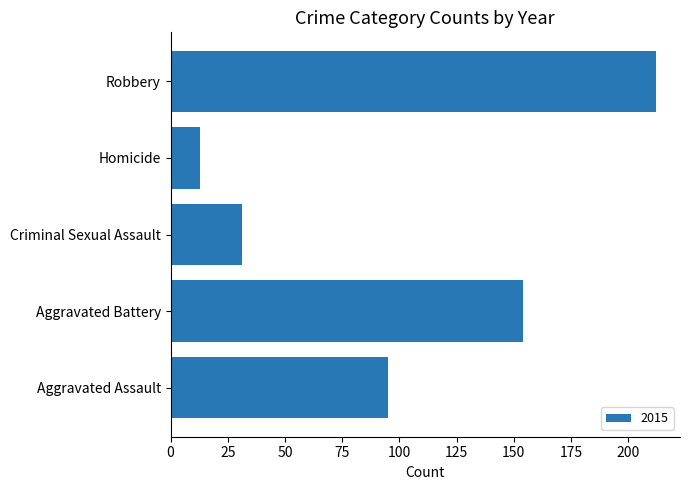

Between Criminal Sexual Assault and Aggravated Battery, which is larger?

Aggravated Battery